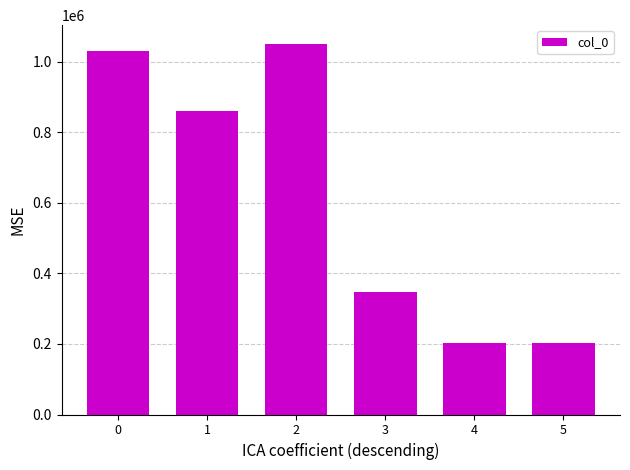

What is the difference between the maximum and second lowest values?

846992